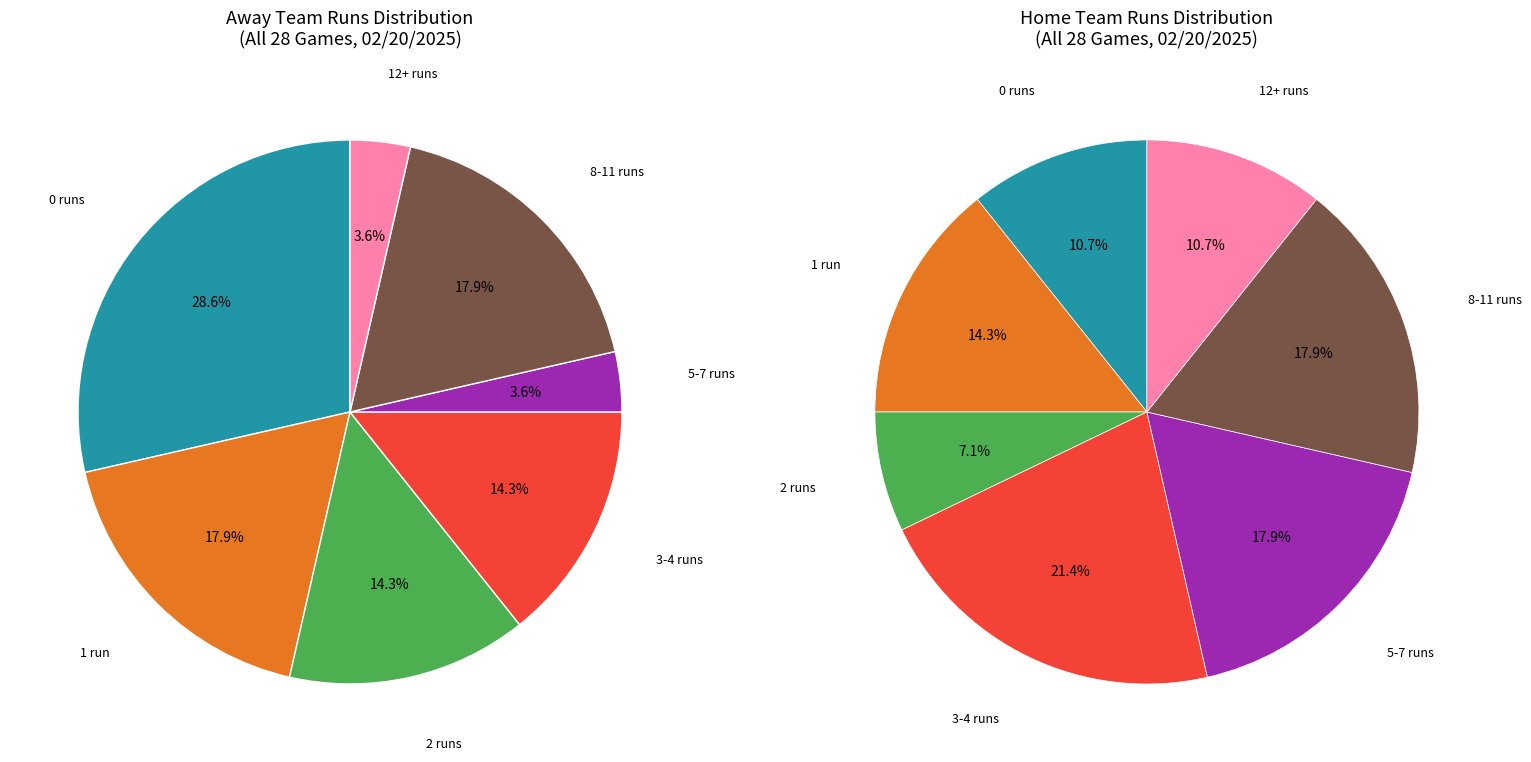

Is it true that 7 is 4% of the pie?

True